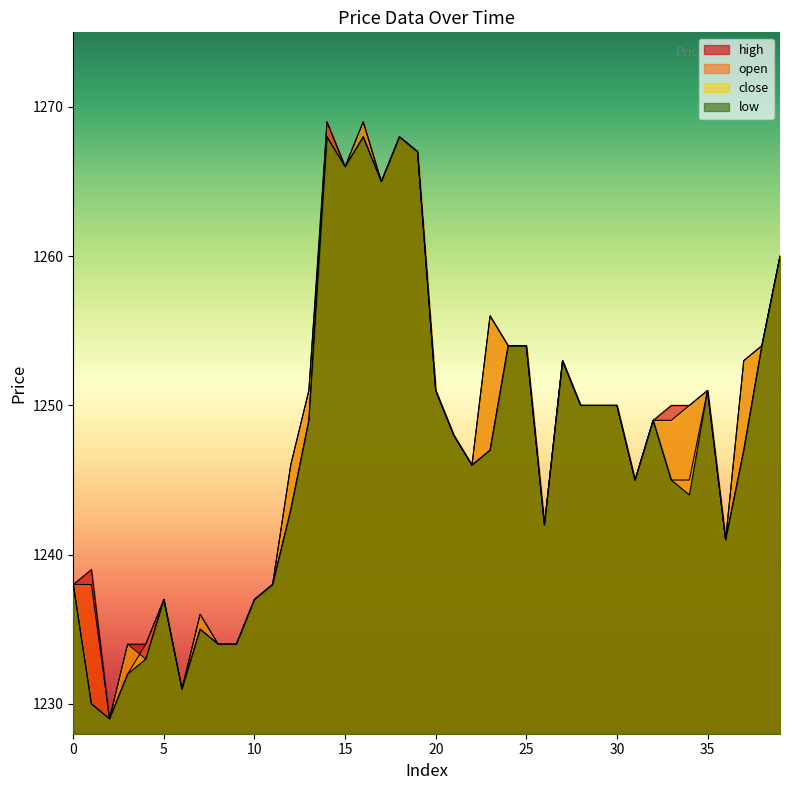

Where is low nearest to the value 1248?

21